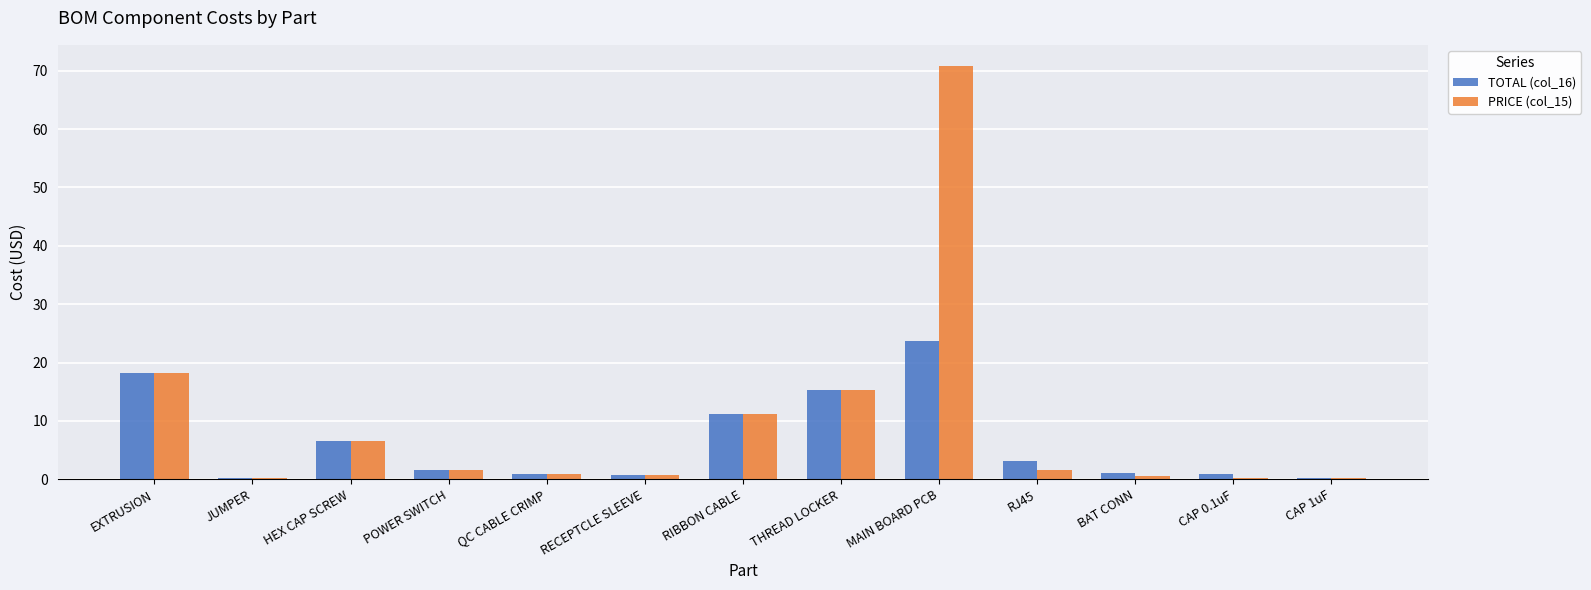

Does the chart contain stacked bars?

No